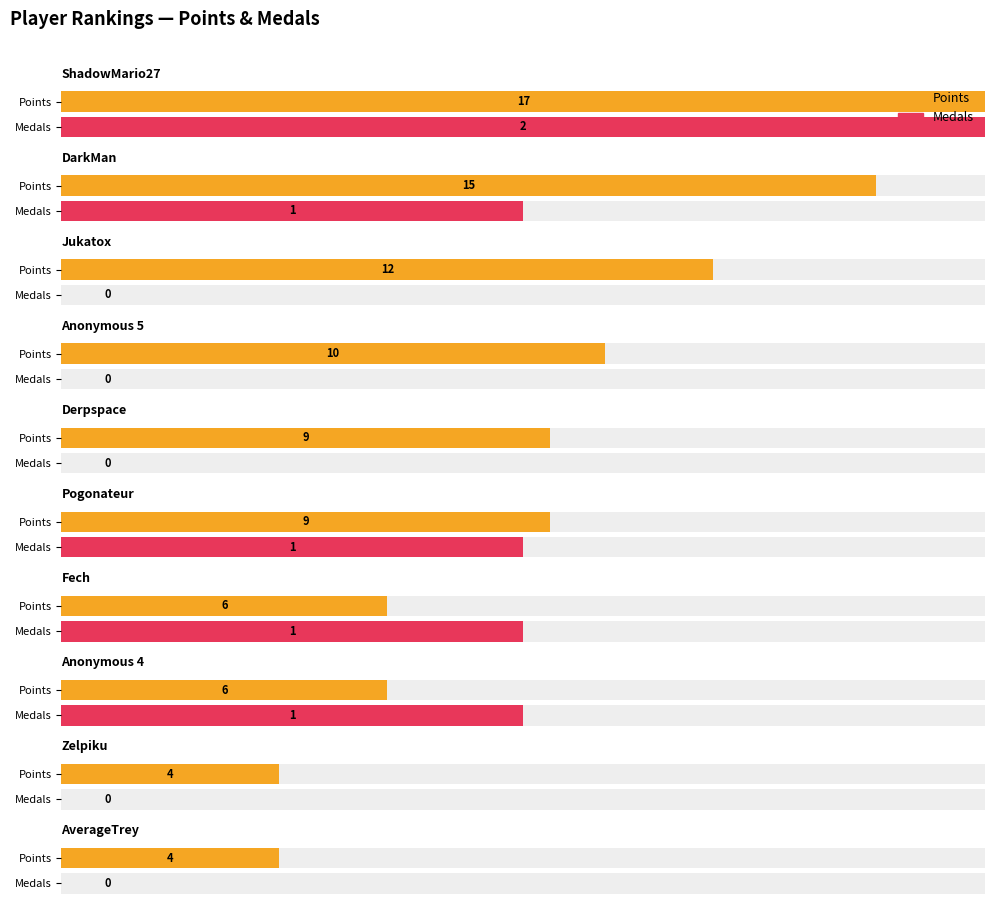

Which series has the largest total across all categories?

Points